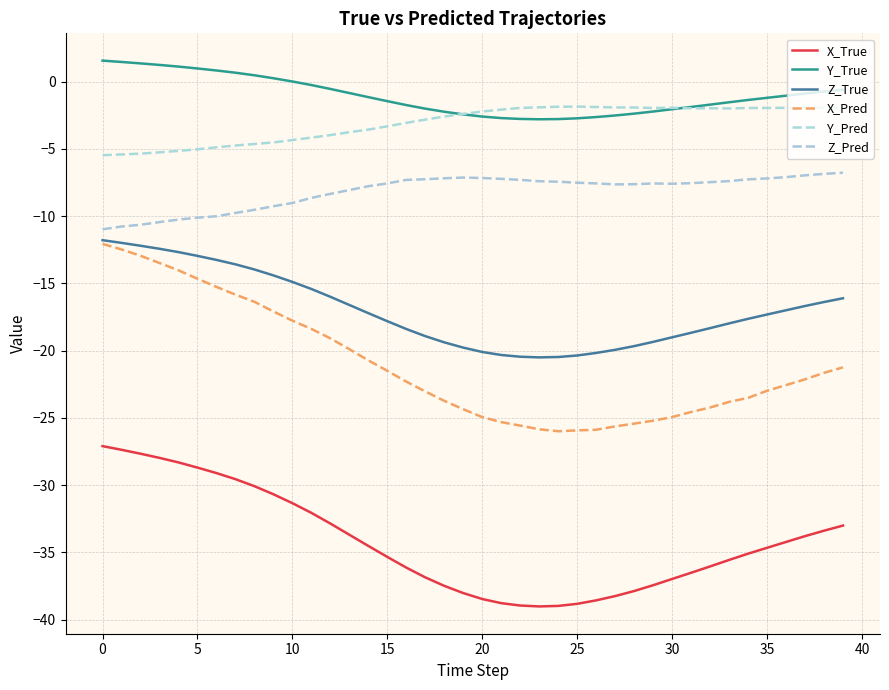

Is this an area chart (filled region under the line)?

No